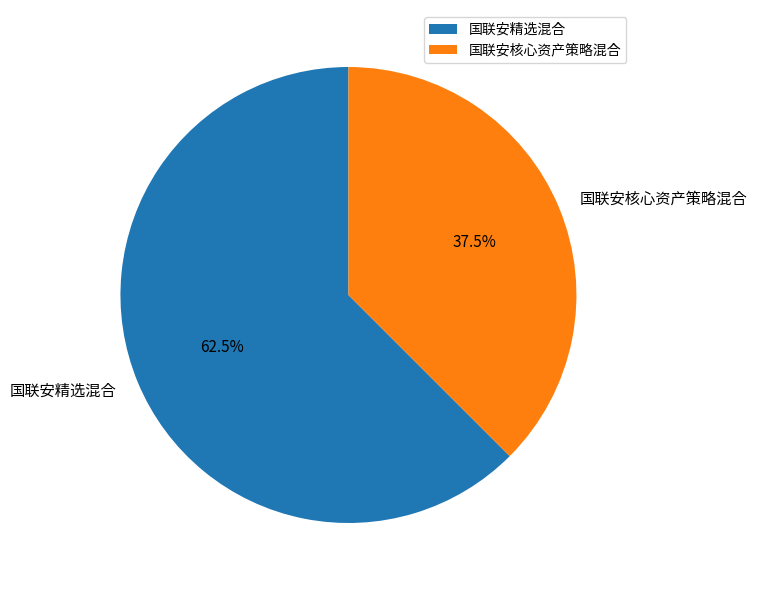

Which has a higher value, 国联安核心资产策略混合 or 国联安精选混合?

国联安精选混合